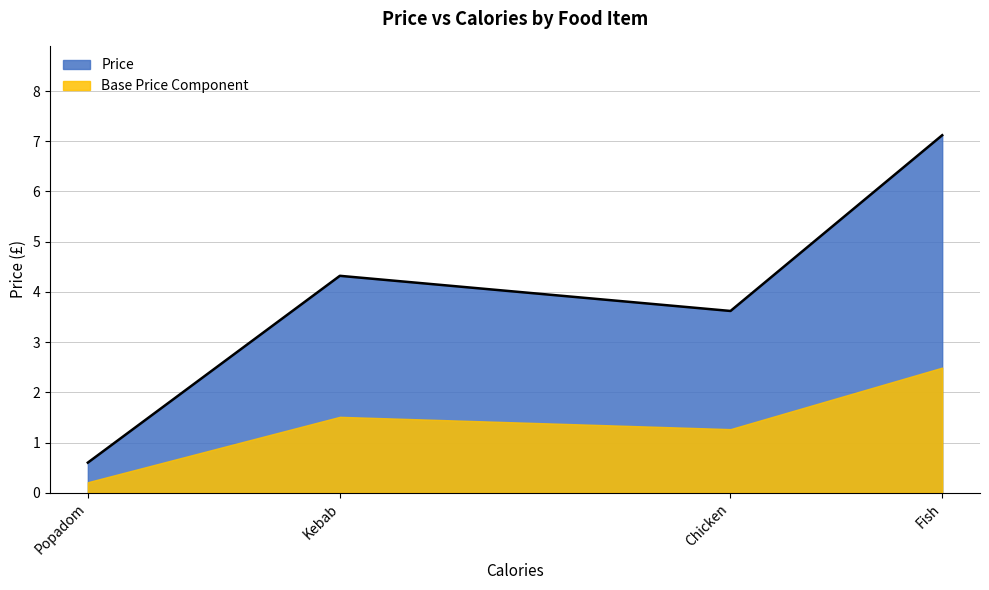

What is the ratio of the value at Chicken to the value at Fish?

0.5